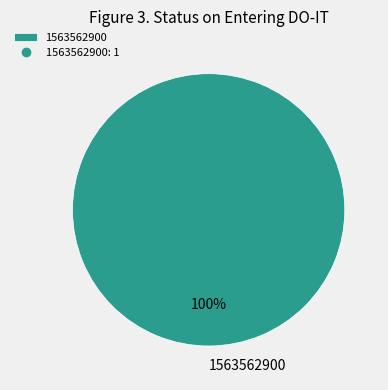

Rank the categories by value from lowest to highest.

1563562900